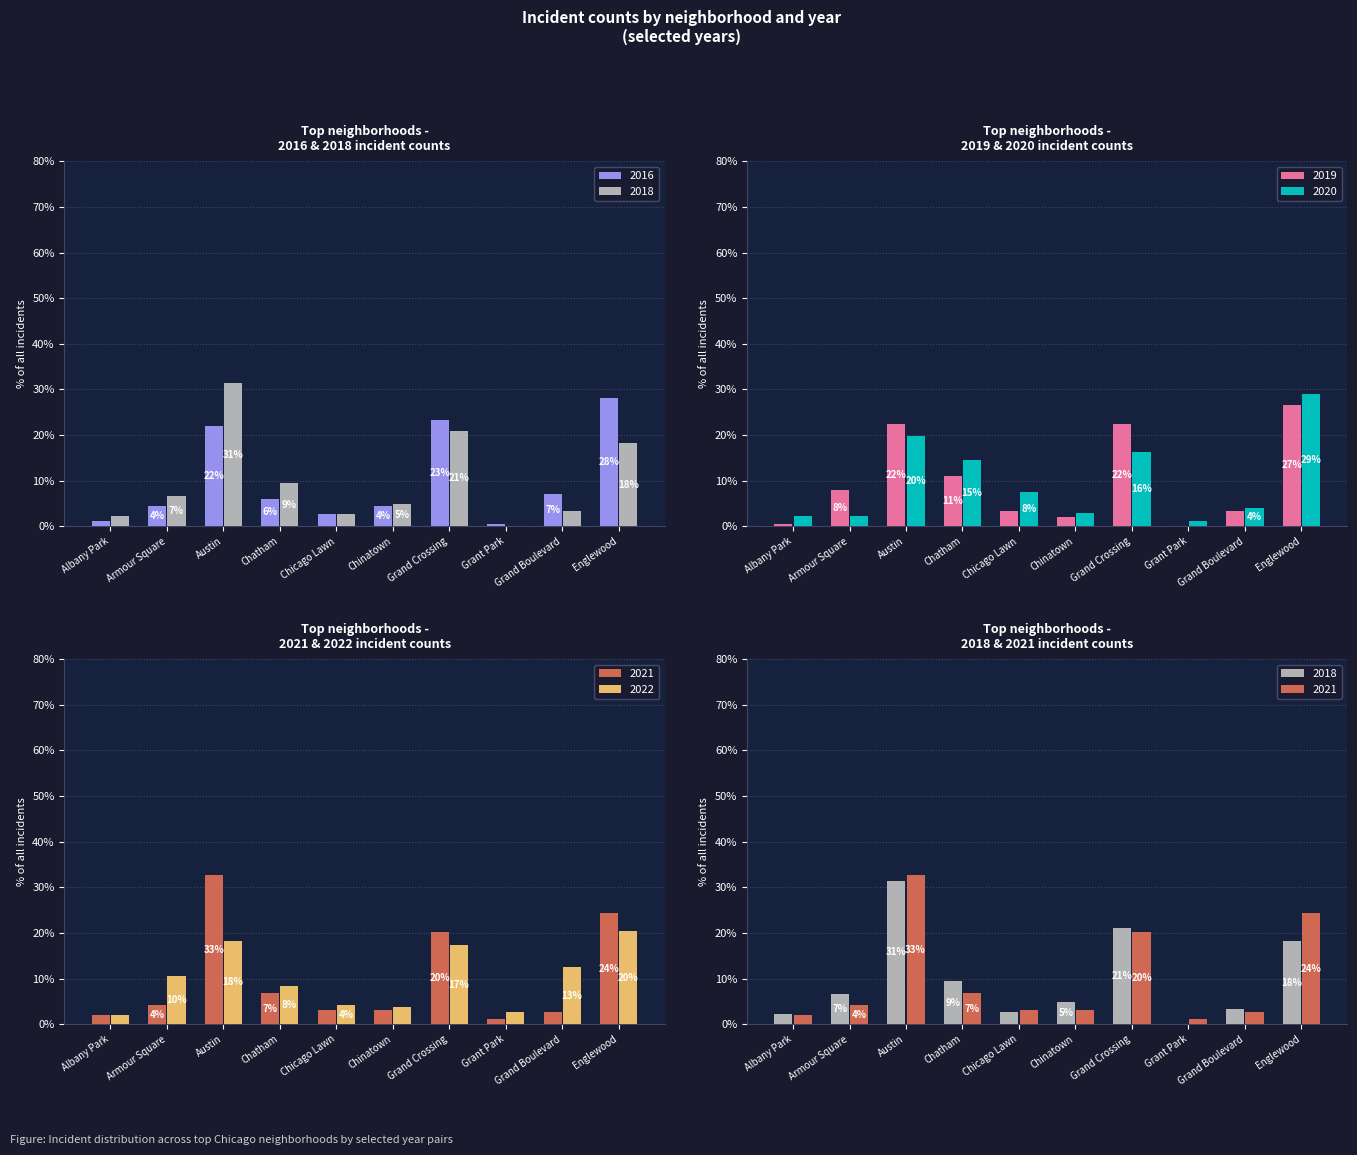

What are all the series names shown in the legend?

2022, 2021, 2020, 2019, 2018, 2016